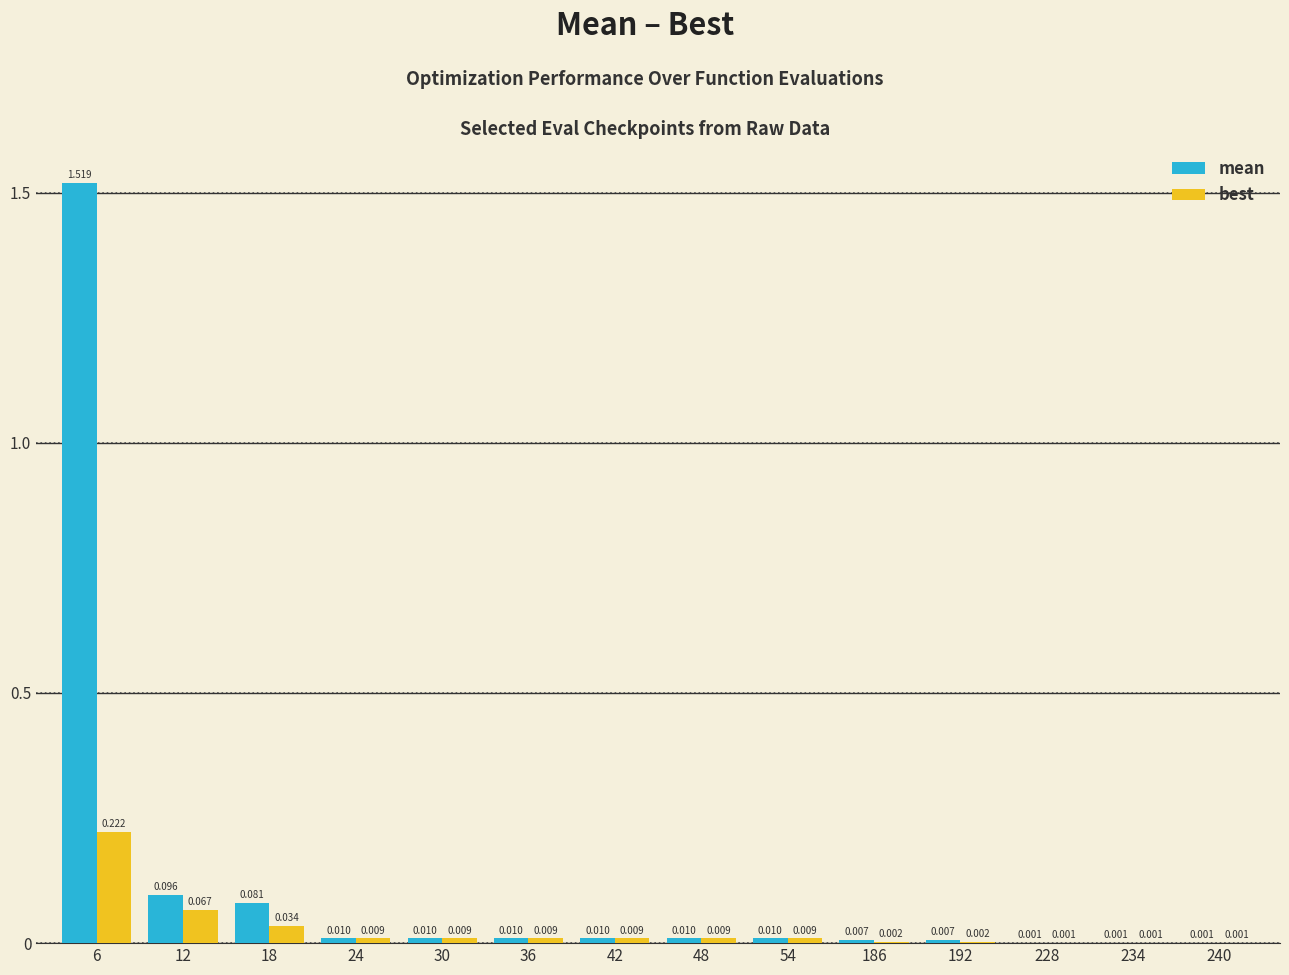

Between 12 and 18, which series saw the biggest shift?

best